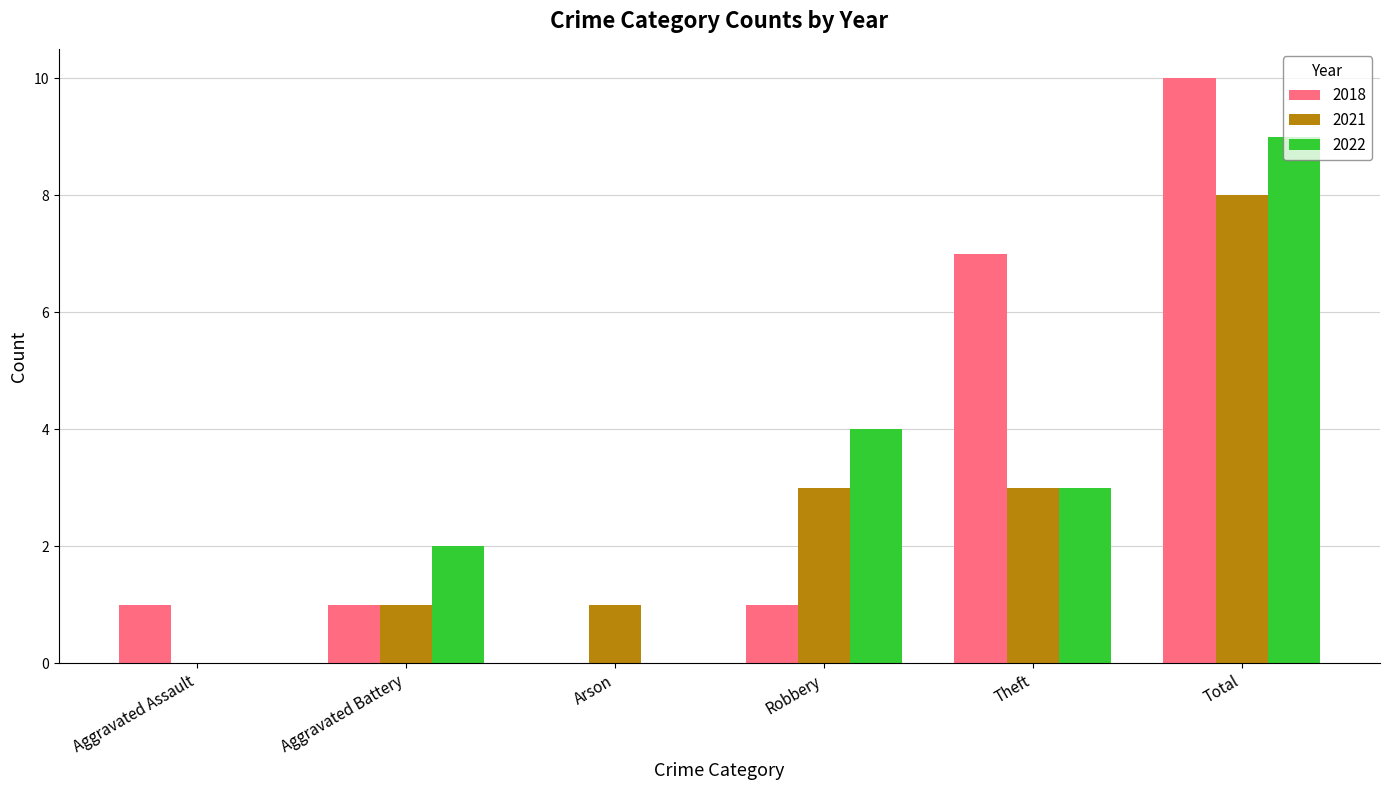

What is the sum of all 2018 values?

20